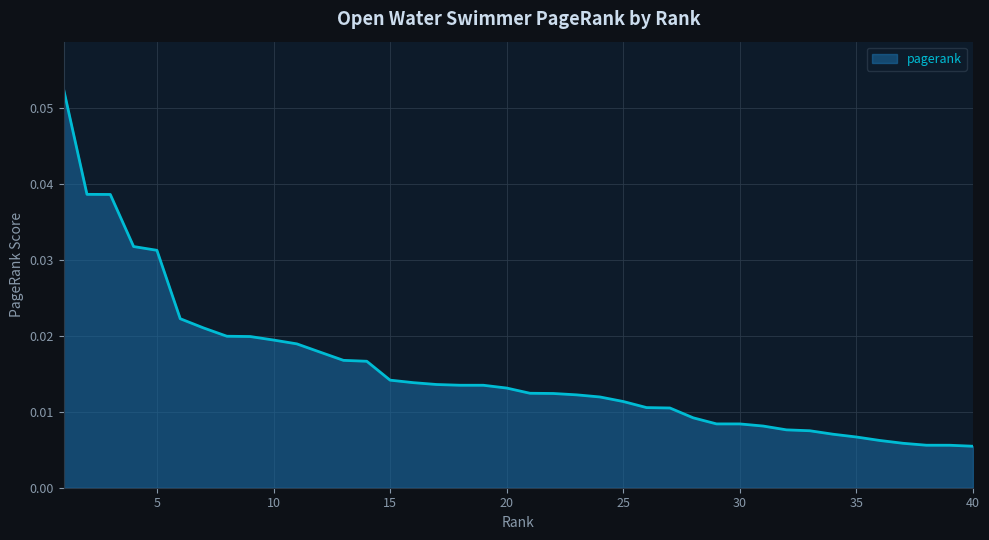

Which label corresponds to the largest value in the chart?

1